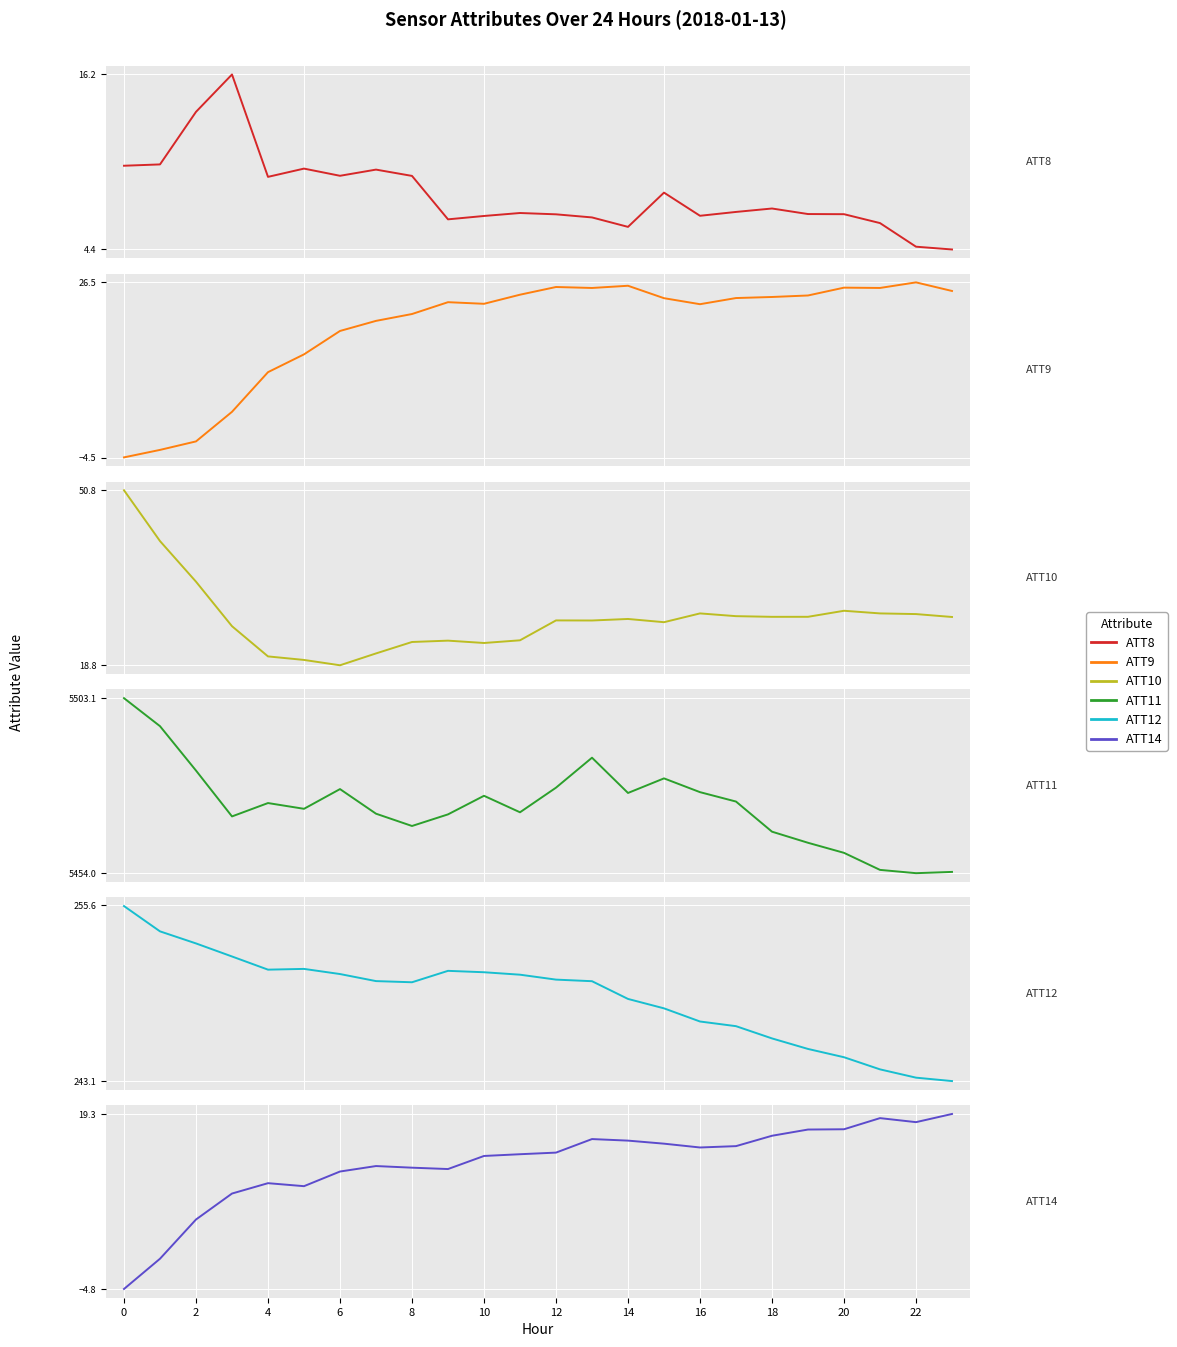

How many lines are shown in the chart?

6